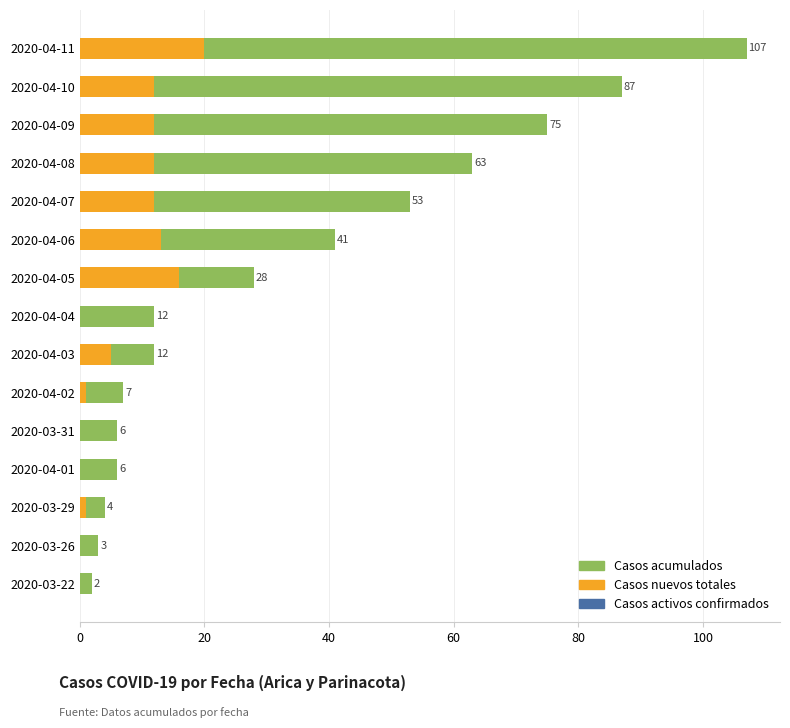

Reading left to right, extract all data points from this chart.

Casos acumulados: 2.0	3.0	4.0	6.0	6.0	7.0	12.0	12.0	28.0	41.0	53.0	63.0	75.0	87.0	107.0
Casos nuevos totales: 0.0	0.0	1.0	0.0	0.0	1.0	5.0	0.0	16.0	13.0	12.0	12.0	12.0	12.0	20.0
Casos activos confirmados: 0.6	0.6	0.6	0.6	0.6	0.6	0.6	0.6	0.6	0.6	0.6	0.6	0.6	0.6	0.6